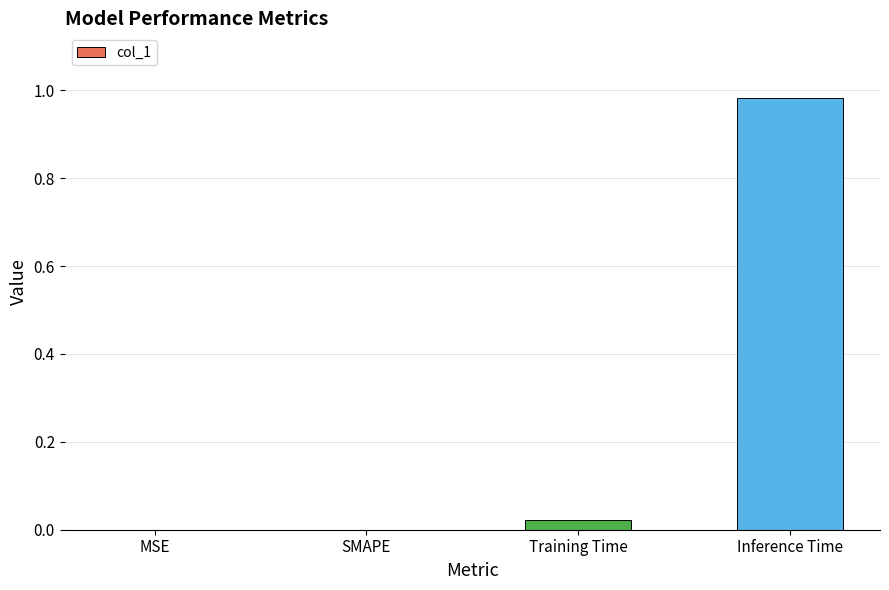

What is the change in value from SMAPE to Inference Time?

+1.0